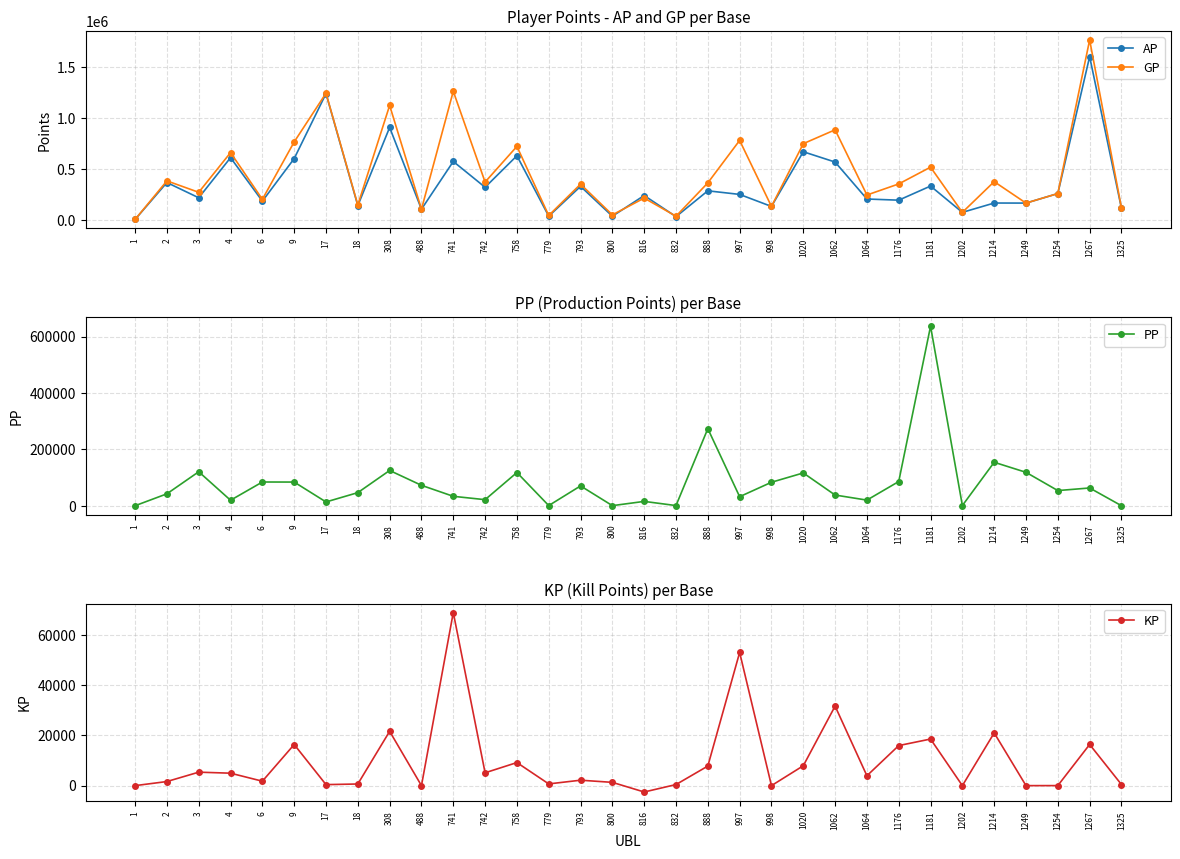

Rank the series by their maximum value, from lowest to highest.

KP, PP, AP, GP